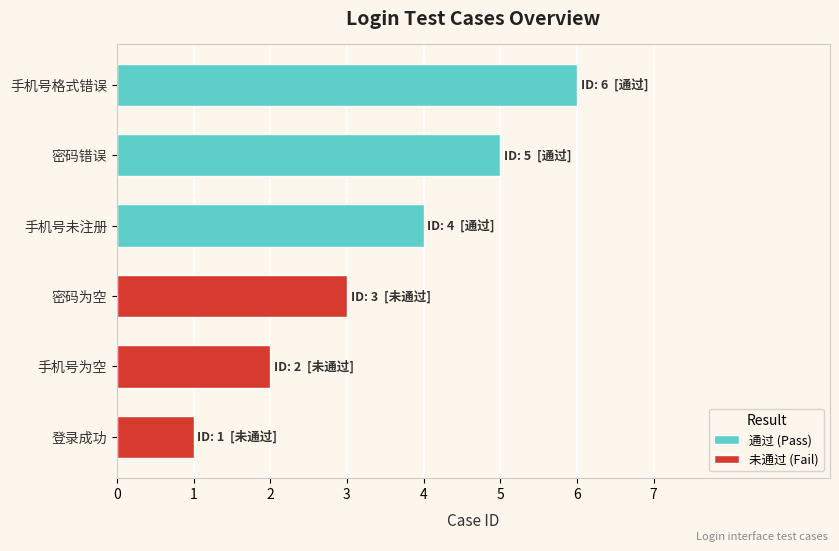

How many categories are shown in the chart?

6